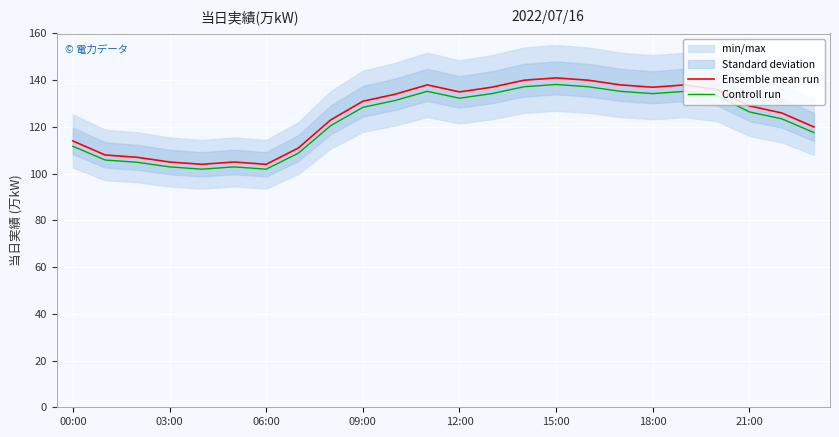

What is the sum of the Ensemble mean run values at 06:00 and 12:00?

239.0